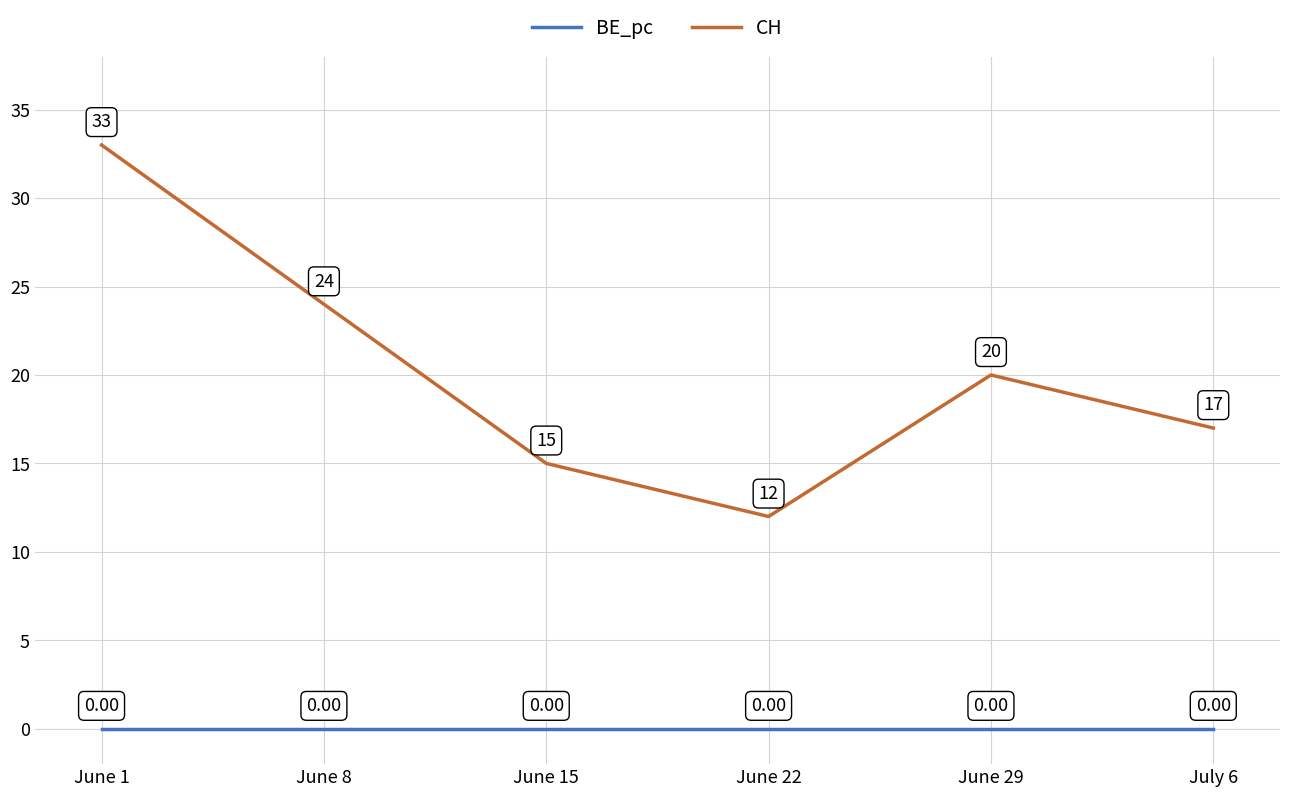

How many data points in BE_pc are above 0?

2